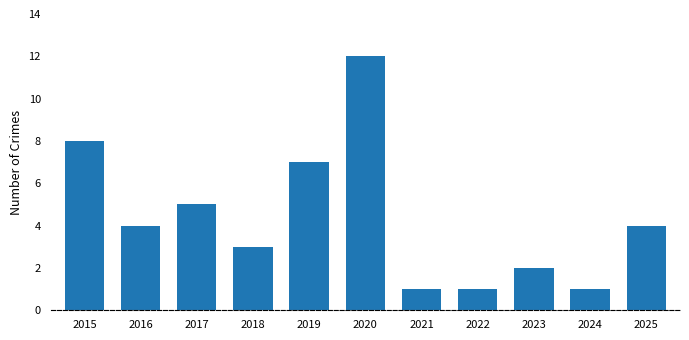

Reading right to left, transcribe all the data shown in this chart.

4	1	2	1	1	12	7	3	5	4	8